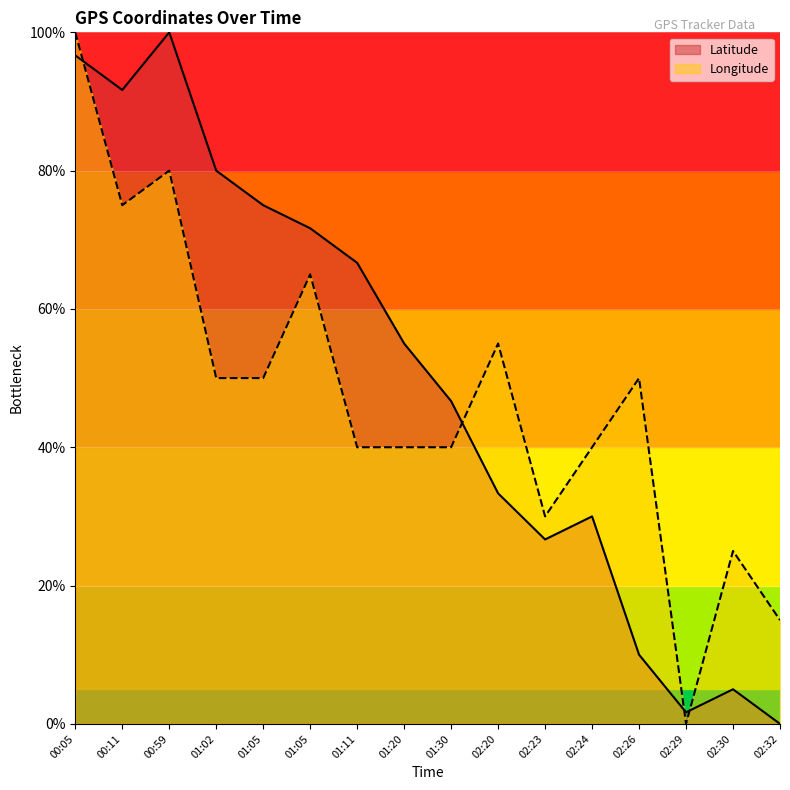

At how many categories does at least one series exceed 96?

2